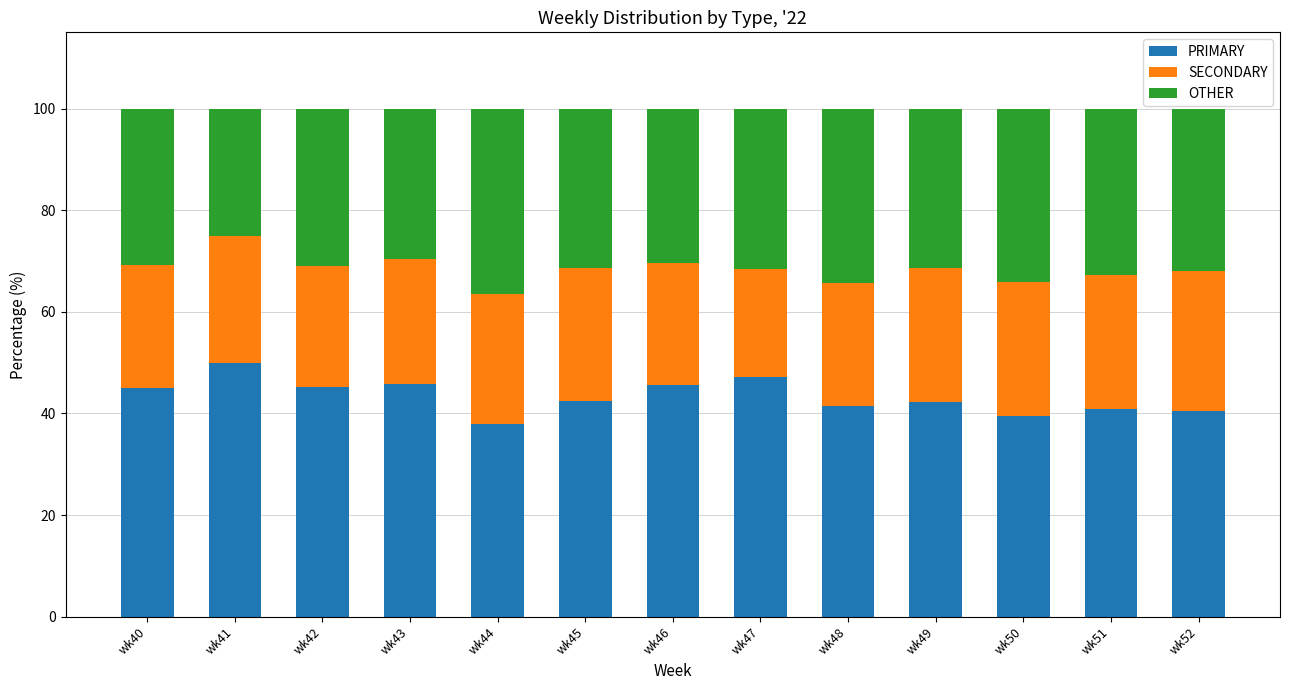

How many categories are shown in the chart?

13